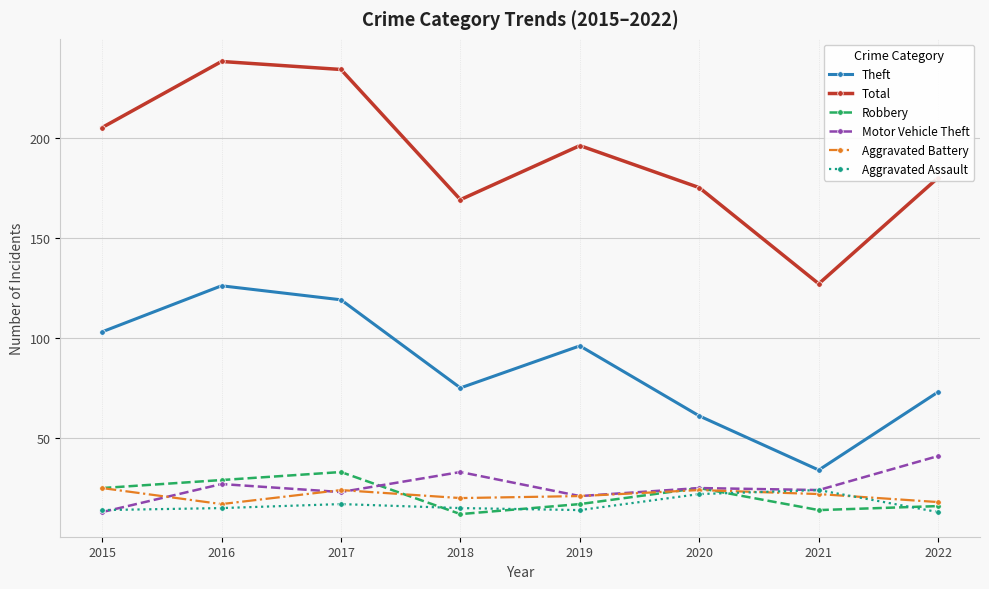

What is the average value of the Theft series?

86